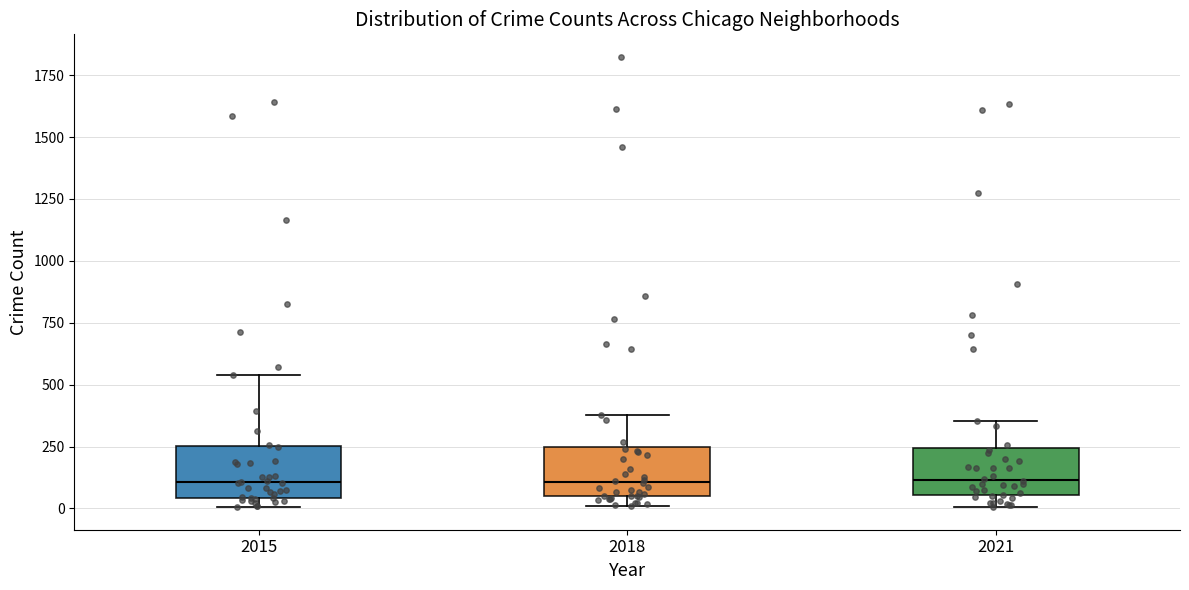

Reading left to right, read every box against the y-axis: the position of its median line, the range the box covers, and the ends of its whiskers. The values are not printed on the chart, so give them approximately, as read against the axis.

2015: median 100, box 50 to 250, whiskers 0 to 550
2018: median 100, box 50 to 250, whiskers 0 to 400
2021: median 100, box 50 to 250, whiskers 0 to 350